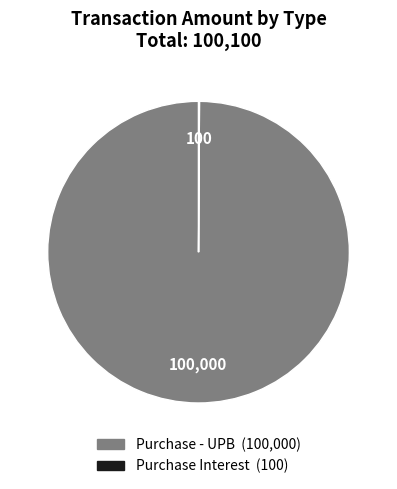

True or false: Purchase - UPB (100,000) accounts for 86% of the total.

False